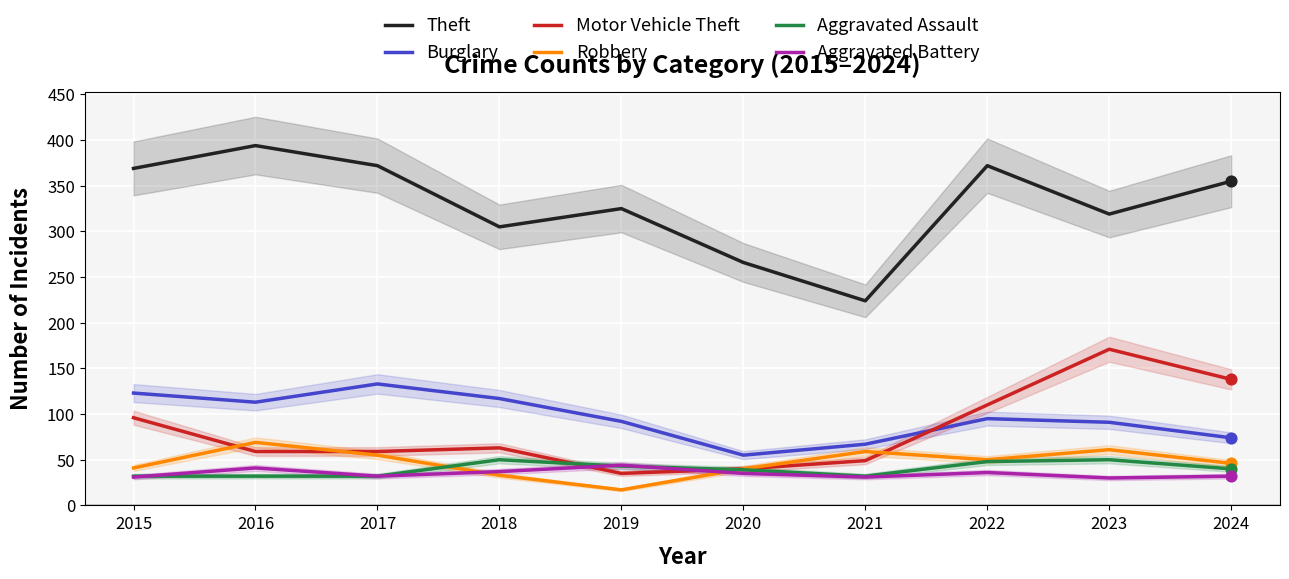

What are all the series names shown in the legend?

Theft, Burglary, Motor Vehicle Theft, Robbery, Aggravated Assault, Aggravated Battery